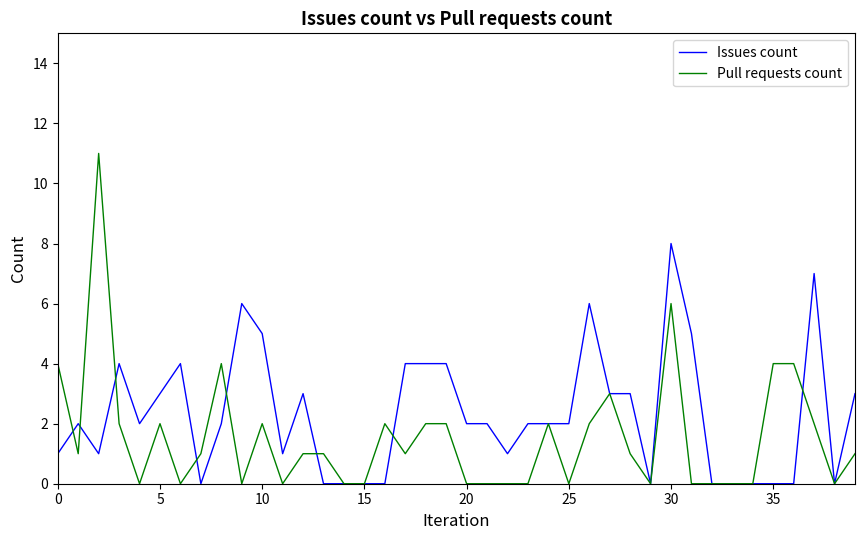

Which series has the largest range (max minus min)?

Pull requests count